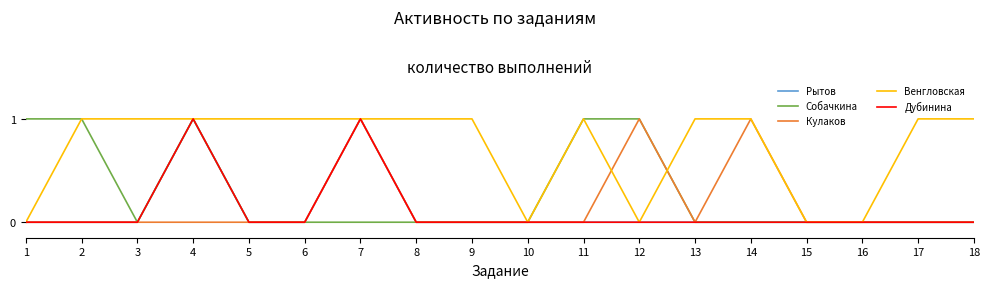

Does the chart display data point markers on the line(s)?

No